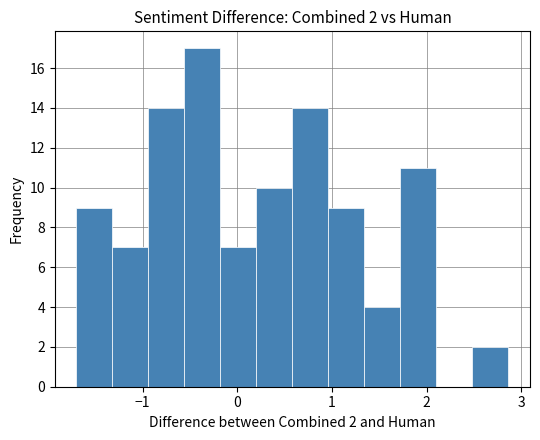

Read against the x-axis, roughly where is the centre of the tallest bar?

-0.4